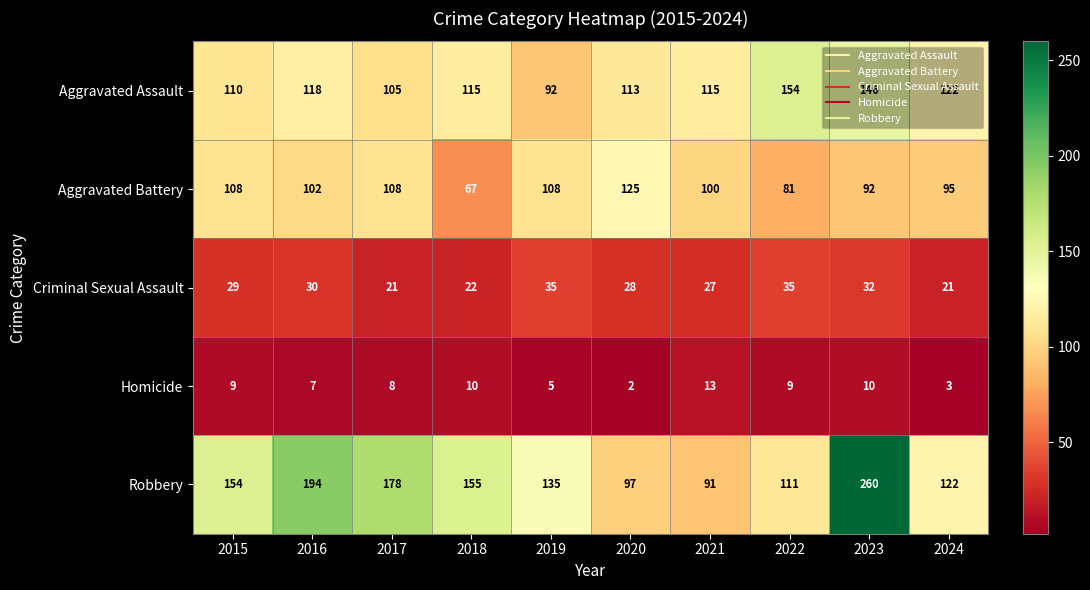

At 2023, list the series in order from largest to smallest.

Robbery, Aggravated Assault, Aggravated Battery, Criminal Sexual Assault, Homicide